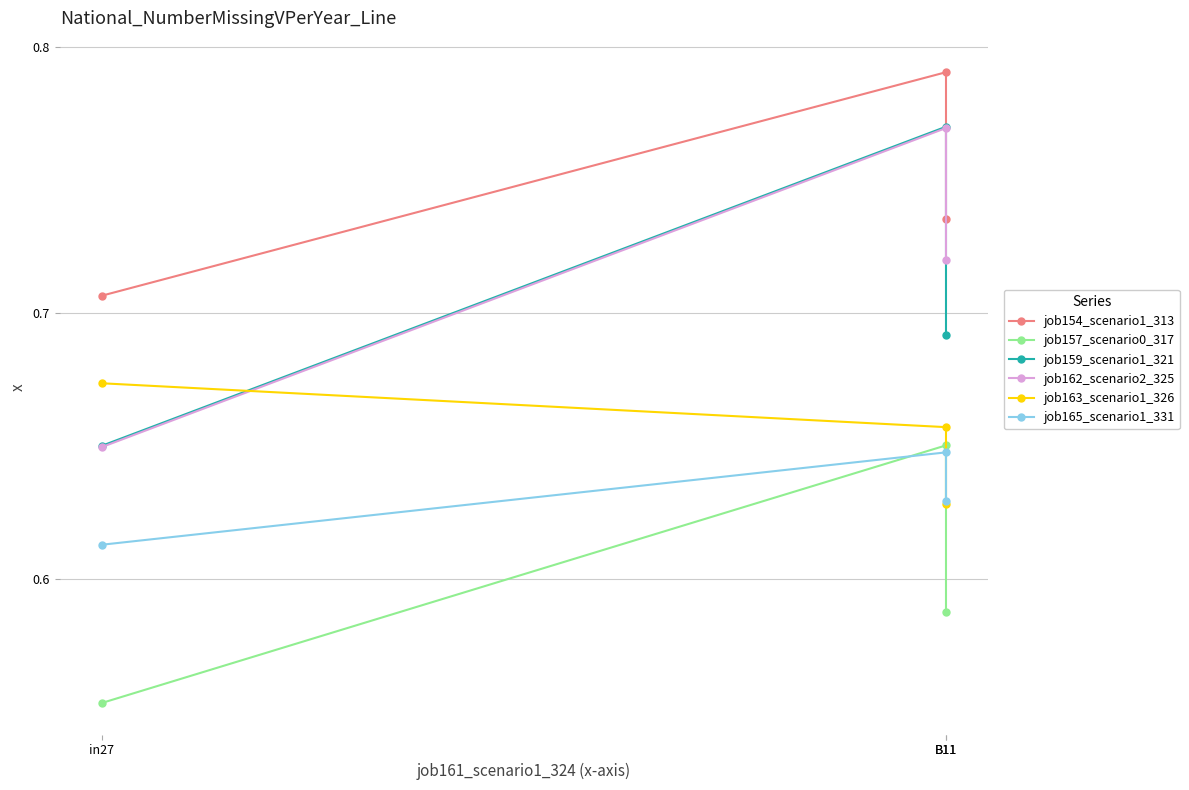

Reading right to left, list all the values displayed in this chart.

job154_scenario1_313: 0.7	0.8	0.7
job157_scenario0_317: 0.6	0.7	0.6
job159_scenario1_321: 0.7	0.8	0.6
job162_scenario2_325: 0.7	0.8	0.6
job163_scenario1_326: 0.6	0.7	0.7
job165_scenario1_331: 0.6	0.6	0.6